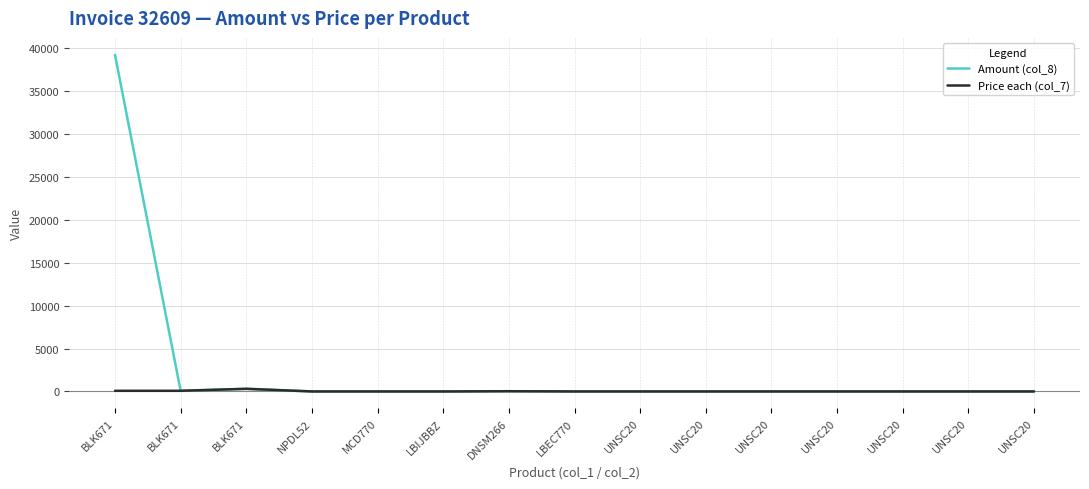

What are all the series names shown in the legend?

Amount (col_8), Price each (col_7)